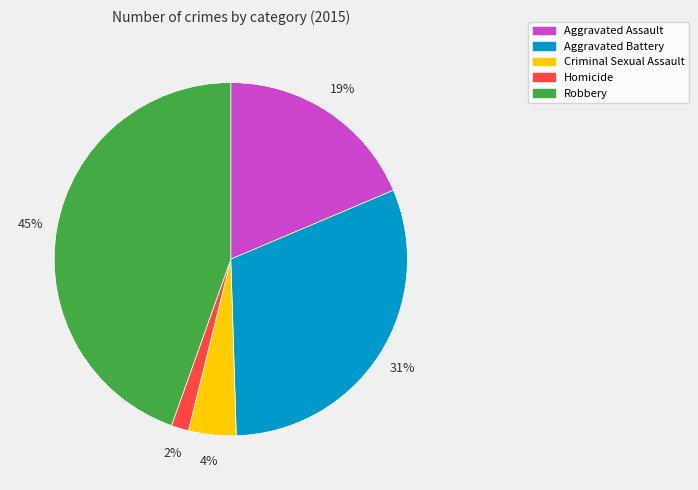

Combined, do Aggravated Battery and Aggravated Assault account for over 50%?

No